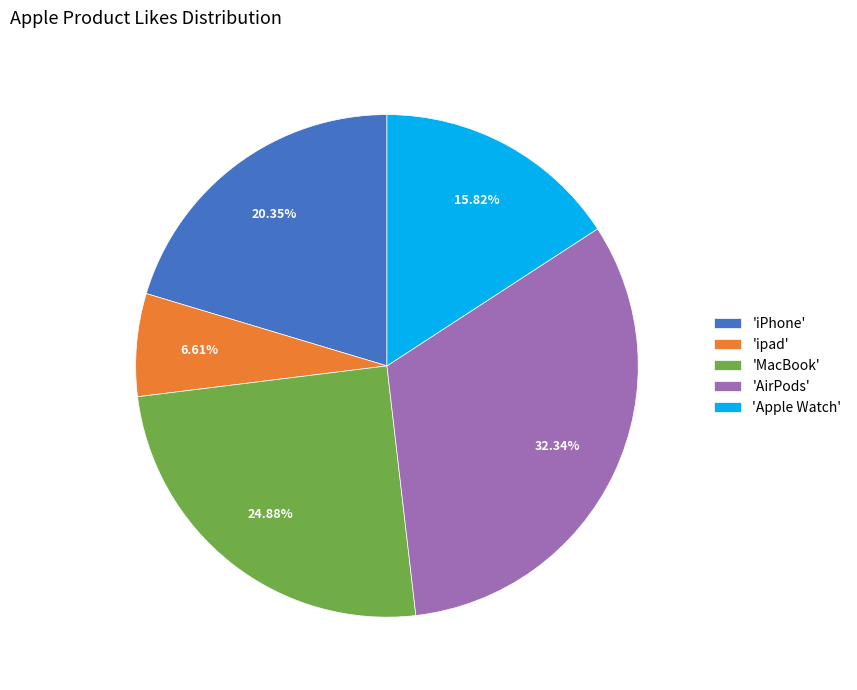

Approximately how many times larger is the value at 'AirPods' compared to 'iPhone'?

1.6